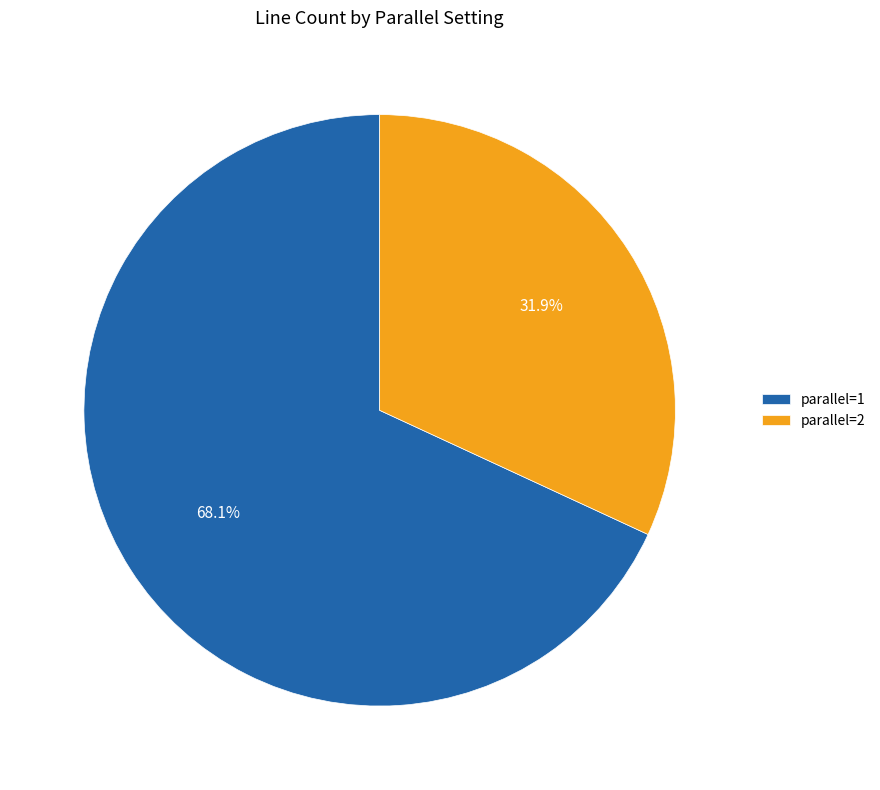

Is there a majority slice in this chart?

Yes